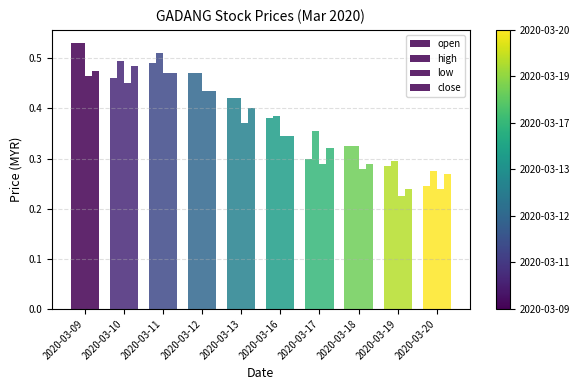

How many data points does each series have?

10